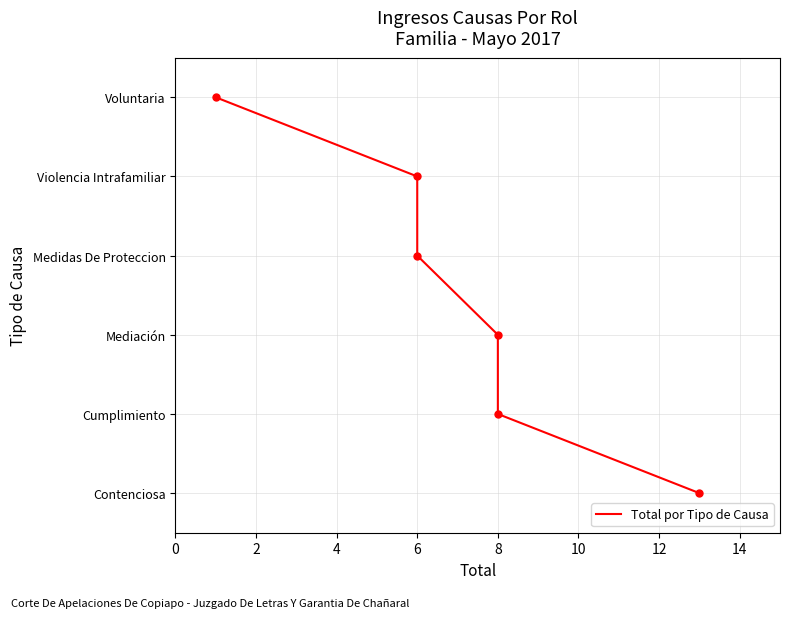

Is this an area chart (filled region under the line)?

No